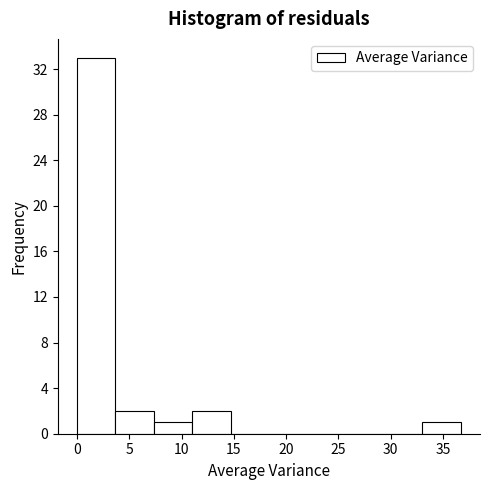

How tall is the bar that spans 7.5 to 11.0 on the x-axis? Neither the bar edges nor the heights are printed on the chart, so give them approximately, as read against the axes.

1